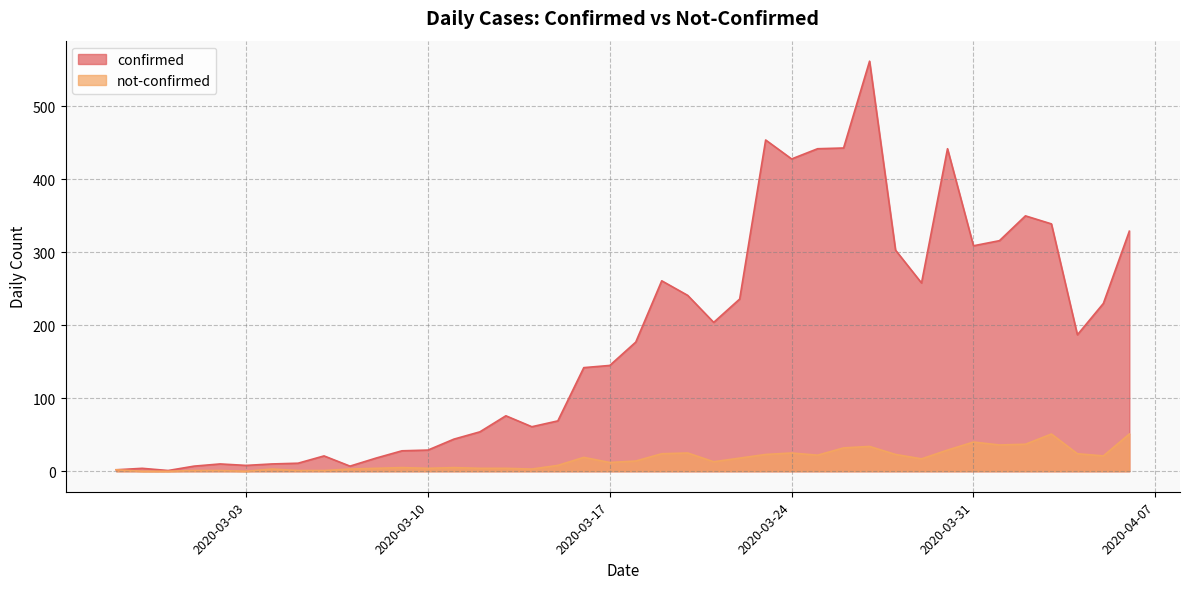

Rank the series by their average value, from highest to lowest.

confirmed, not-confirmed